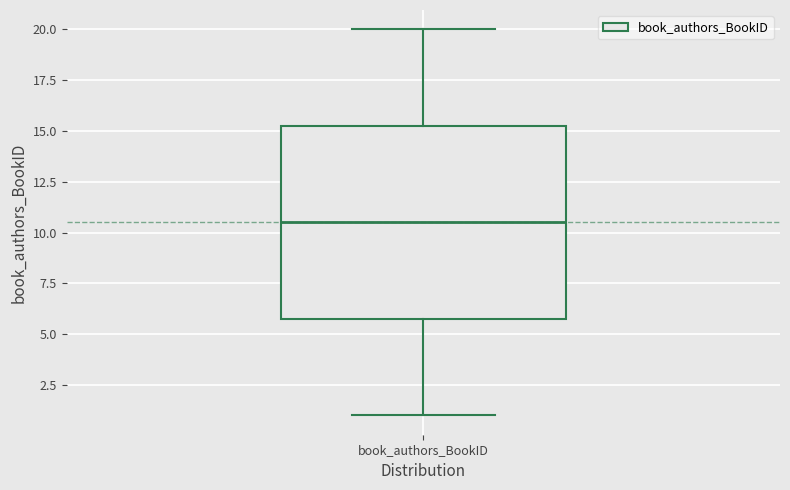

Where does the median line of the box for book_authors_BookID sit on the y-axis? The values are not printed on the chart, so give them approximately, as read against the axis.

10.5